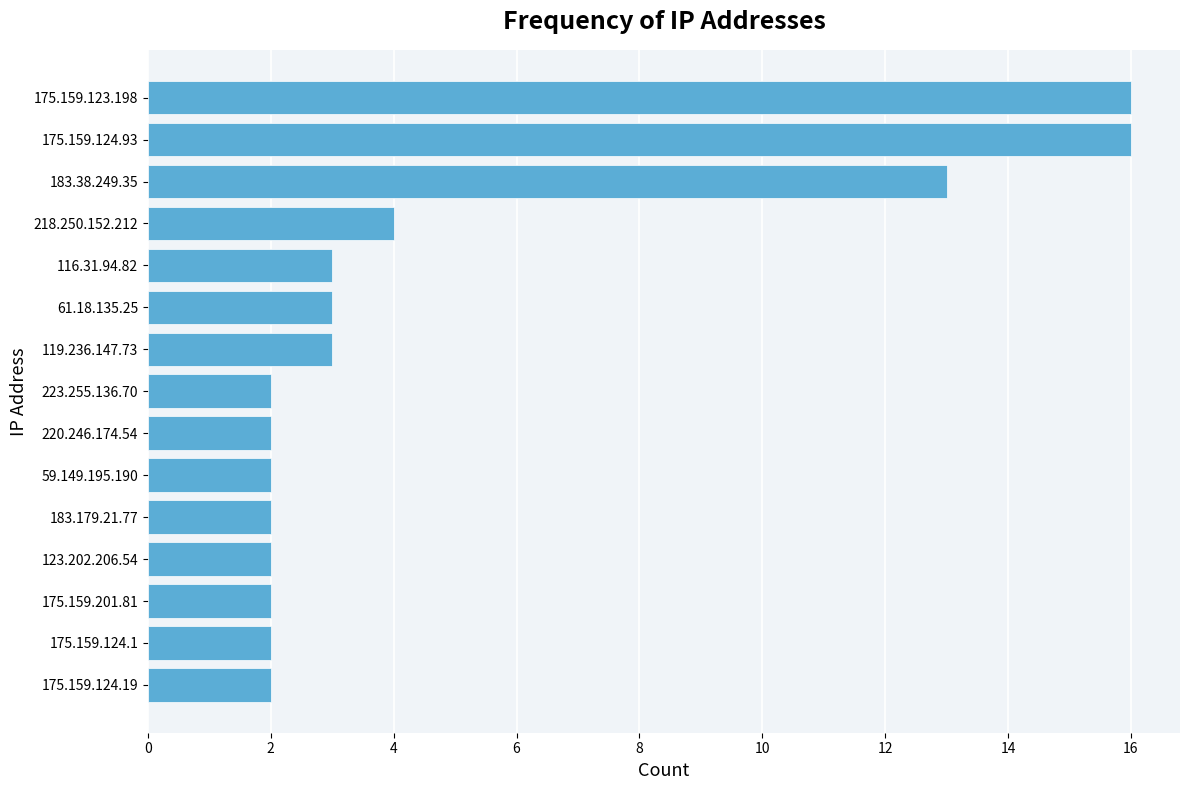

The chart shows a value of 3 at 116.31.94.82. True or false?

True